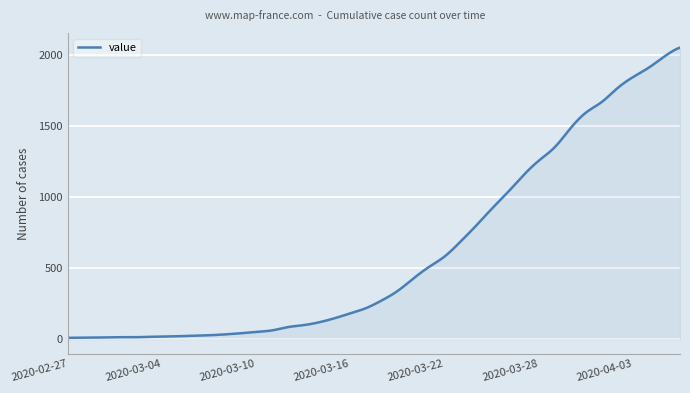

What is the sum of all values?

244080.5